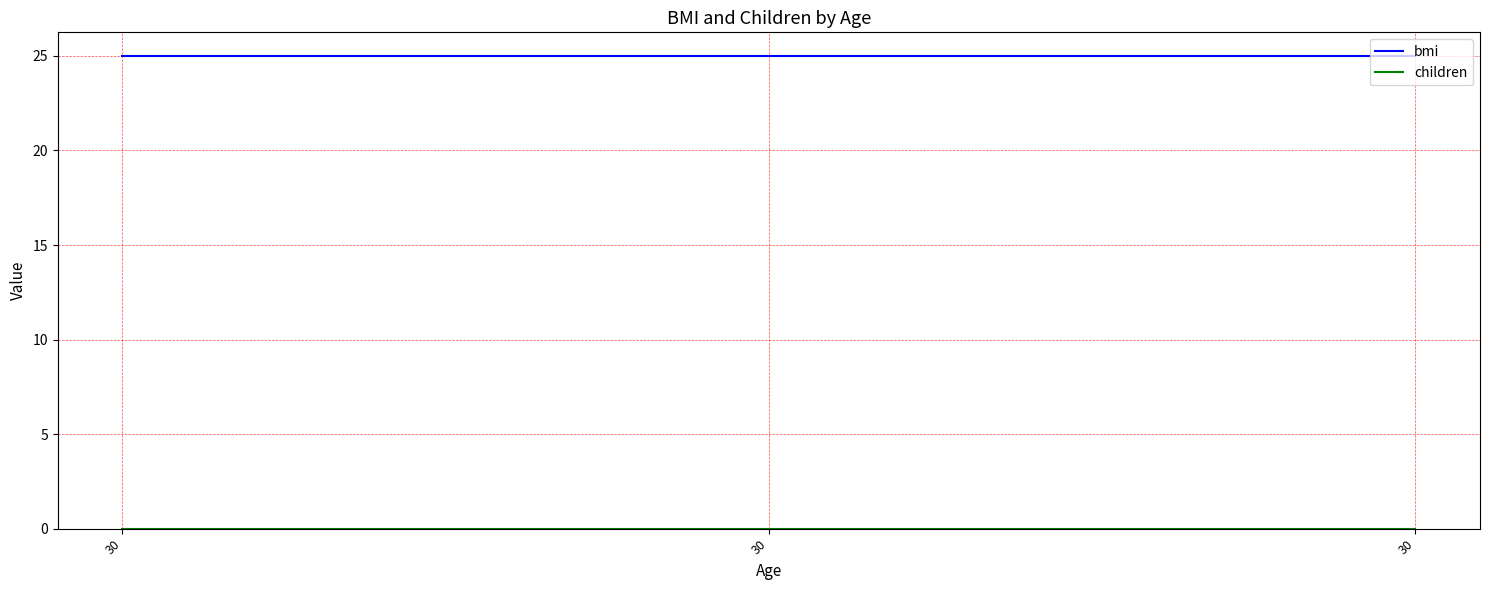

Reading left to right, list all the values displayed in this chart.

bmi: 25	25	25
children: 0	0	0